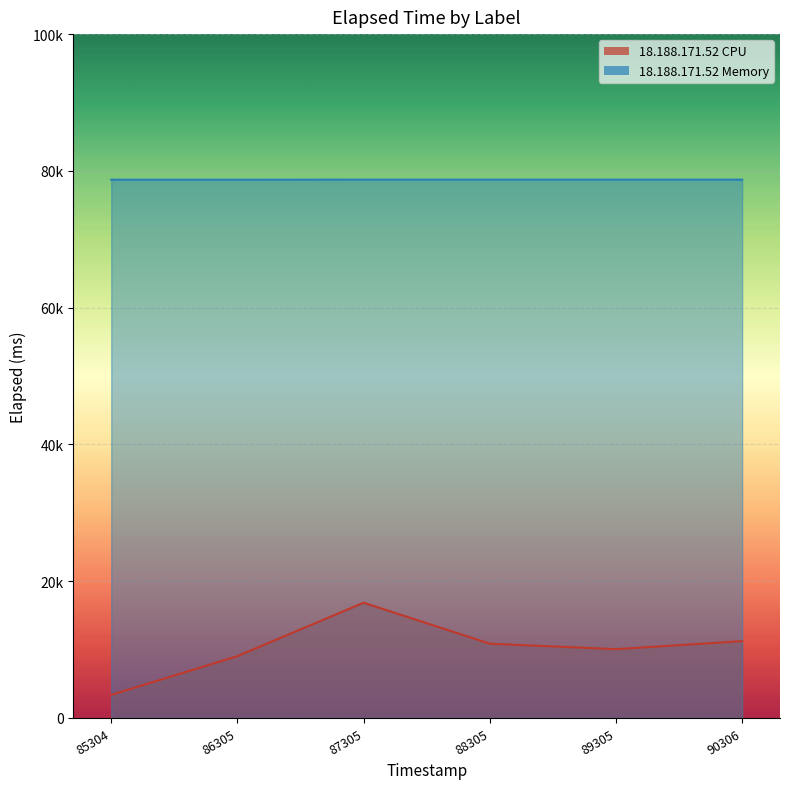

What is the highest value of the 18.188.171.52 CPU series?

16855